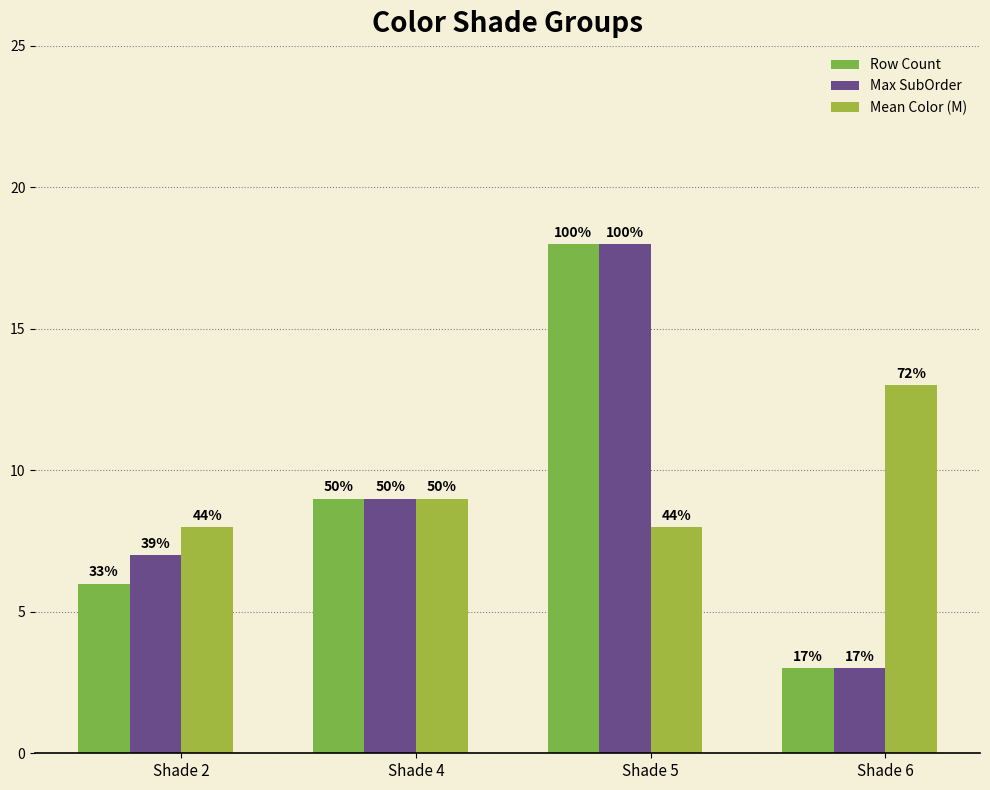

Which series has the largest total across all categories?

Mean Color (M)